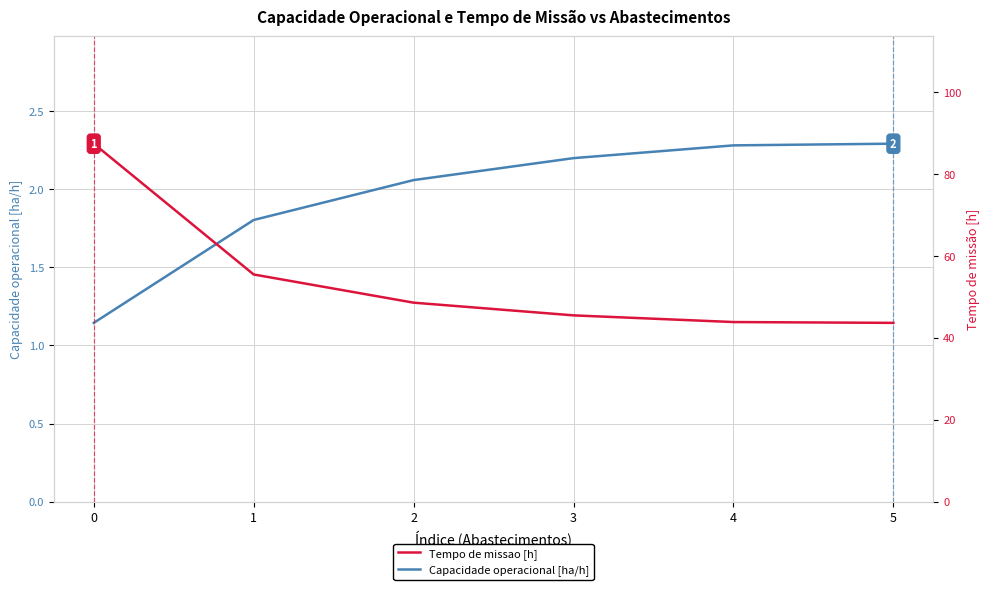

What are all the series names shown in the legend?

Capacidade operacional [ha/h], Tempo de missao [h]